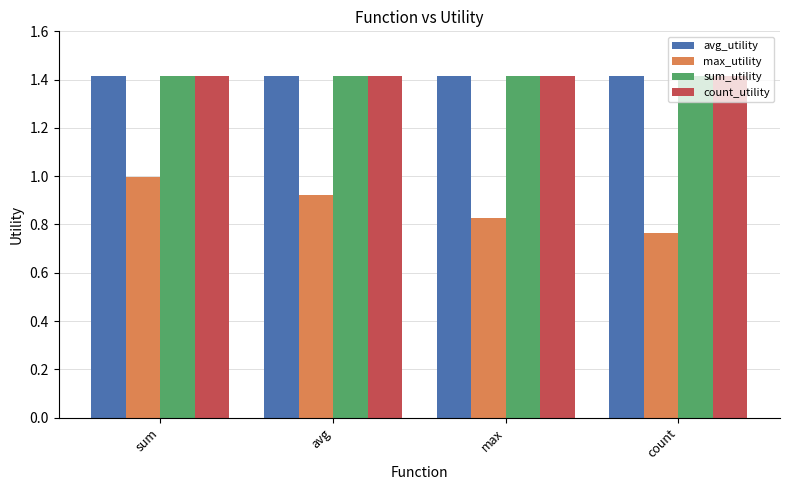

What is the label of the 4th bar from the left?

count